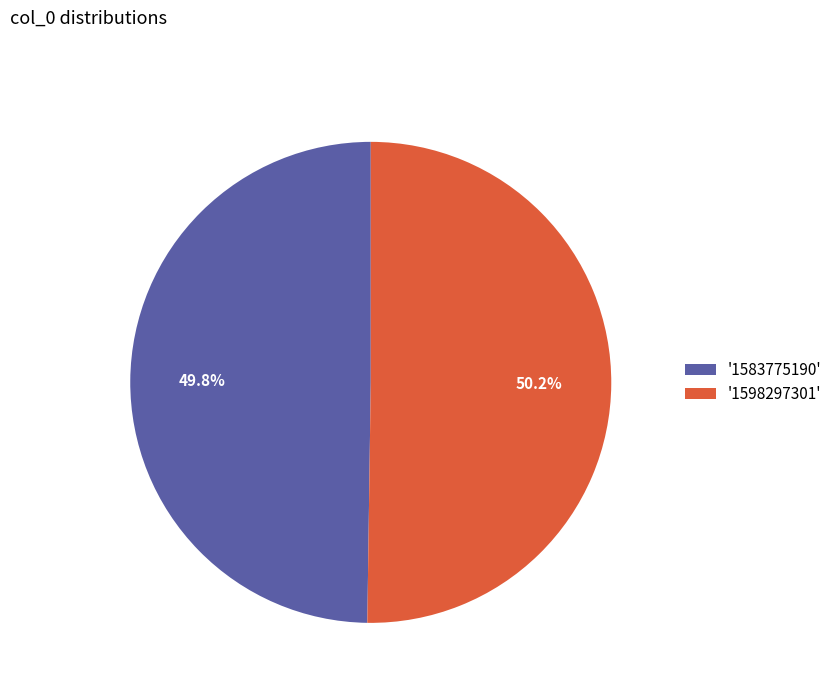

How much of the chart is everything except '1583775190'?

50.2%